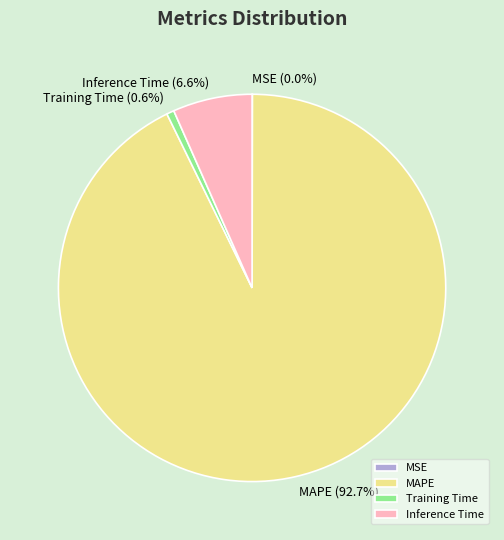

What is the largest slice in the pie chart?

MAPE